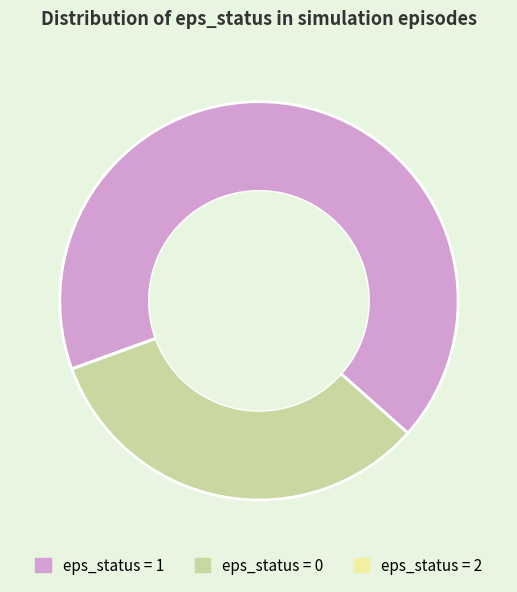

Is there a majority slice in this chart?

Yes